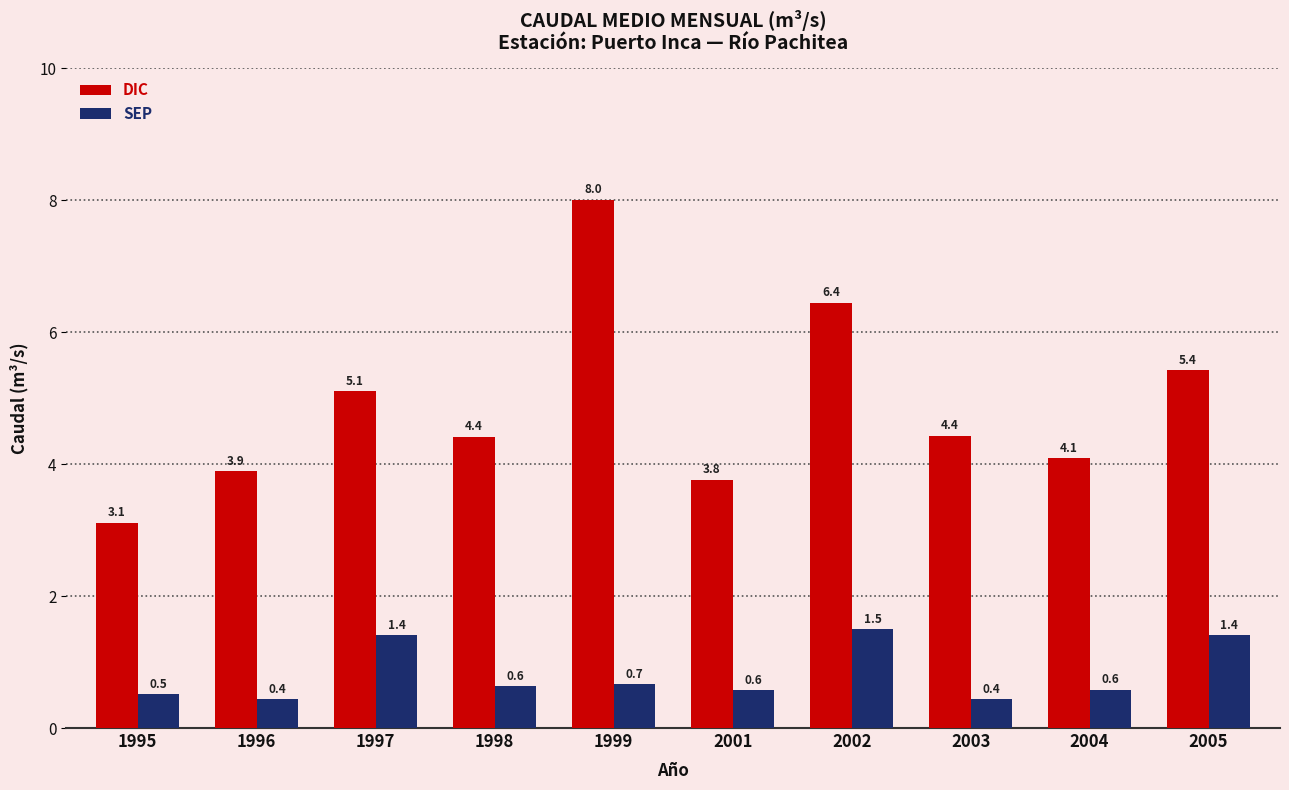

Which series has the widest spread of values?

DIC